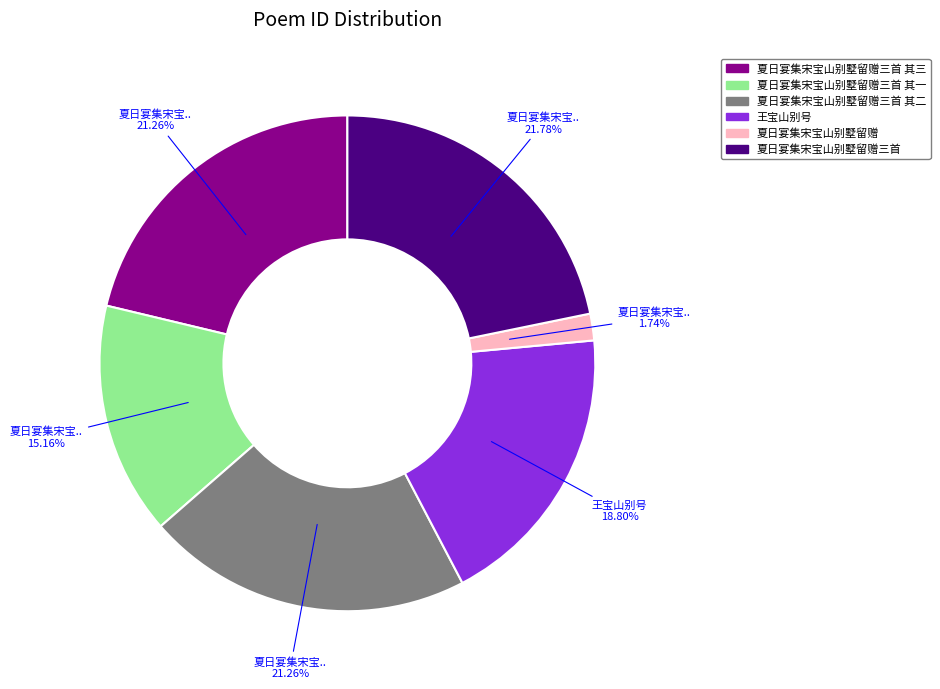

Is there any slice that represents more than half of the pie?

No